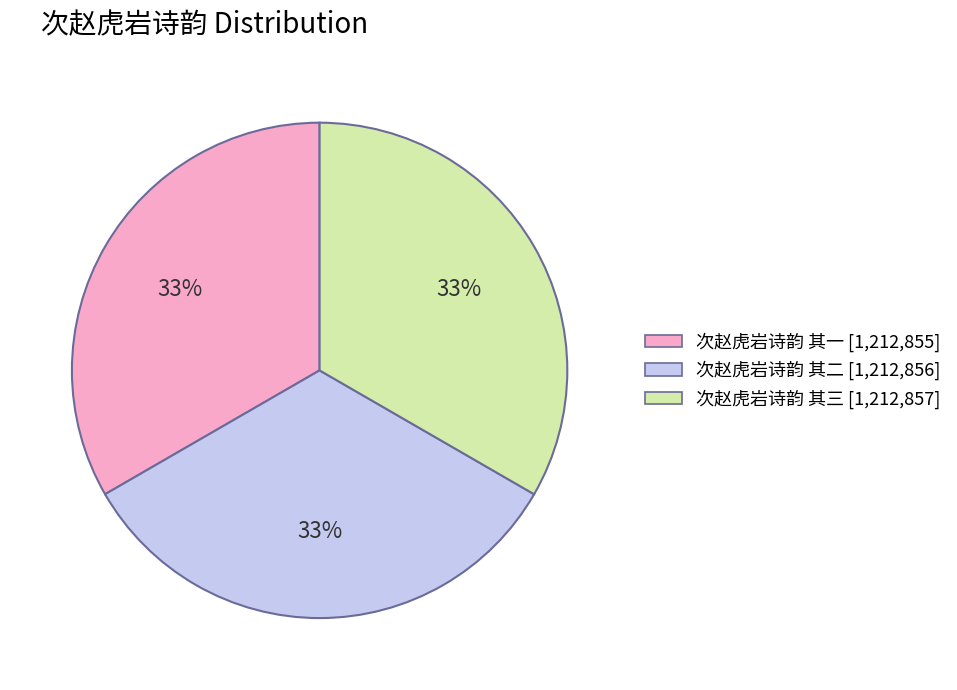

Approximately how many times larger is the value at 次赵虎岩诗韵 其一 compared to 次赵虎岩诗韵 其二?

1.0